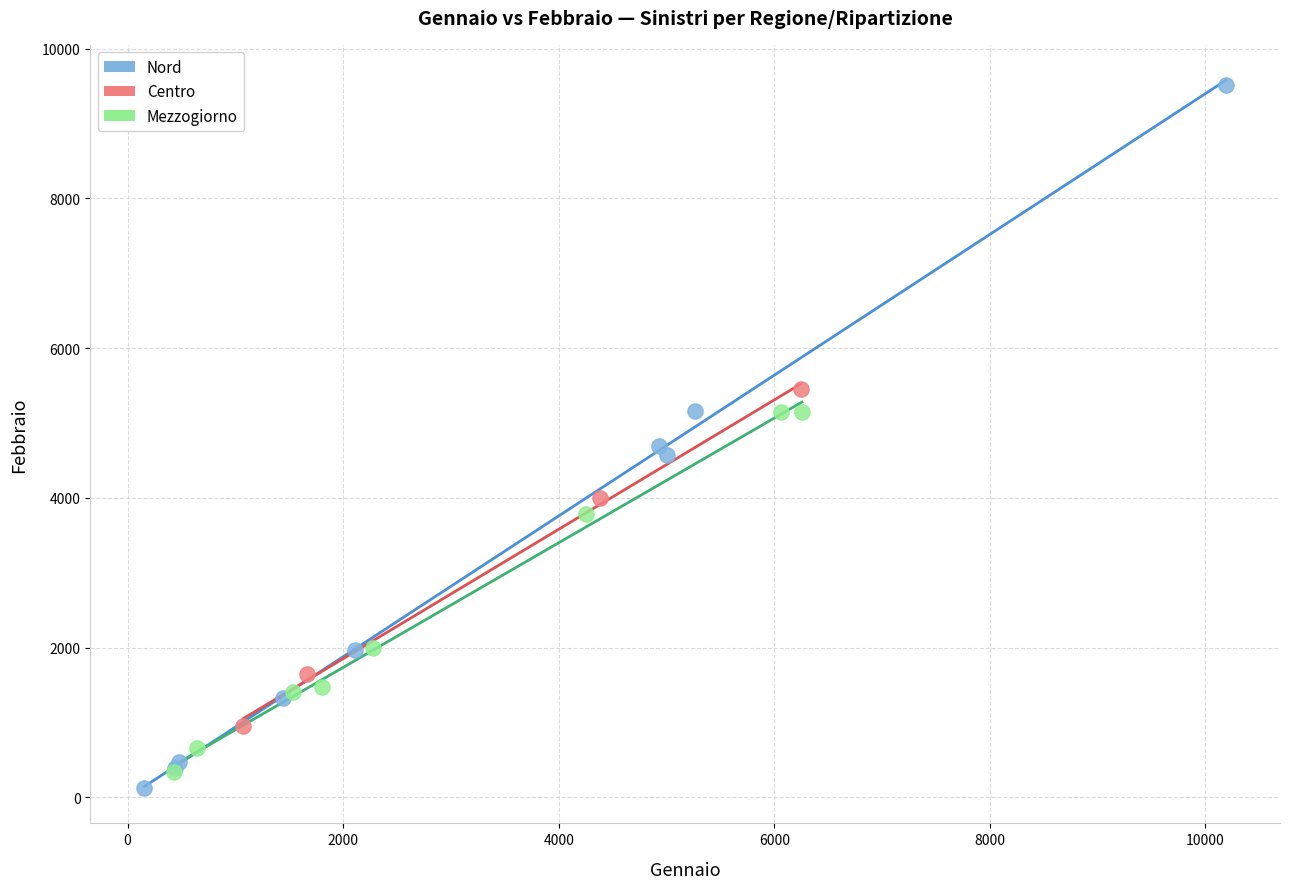

Which series has the largest Y range (max minus min)?

Nord